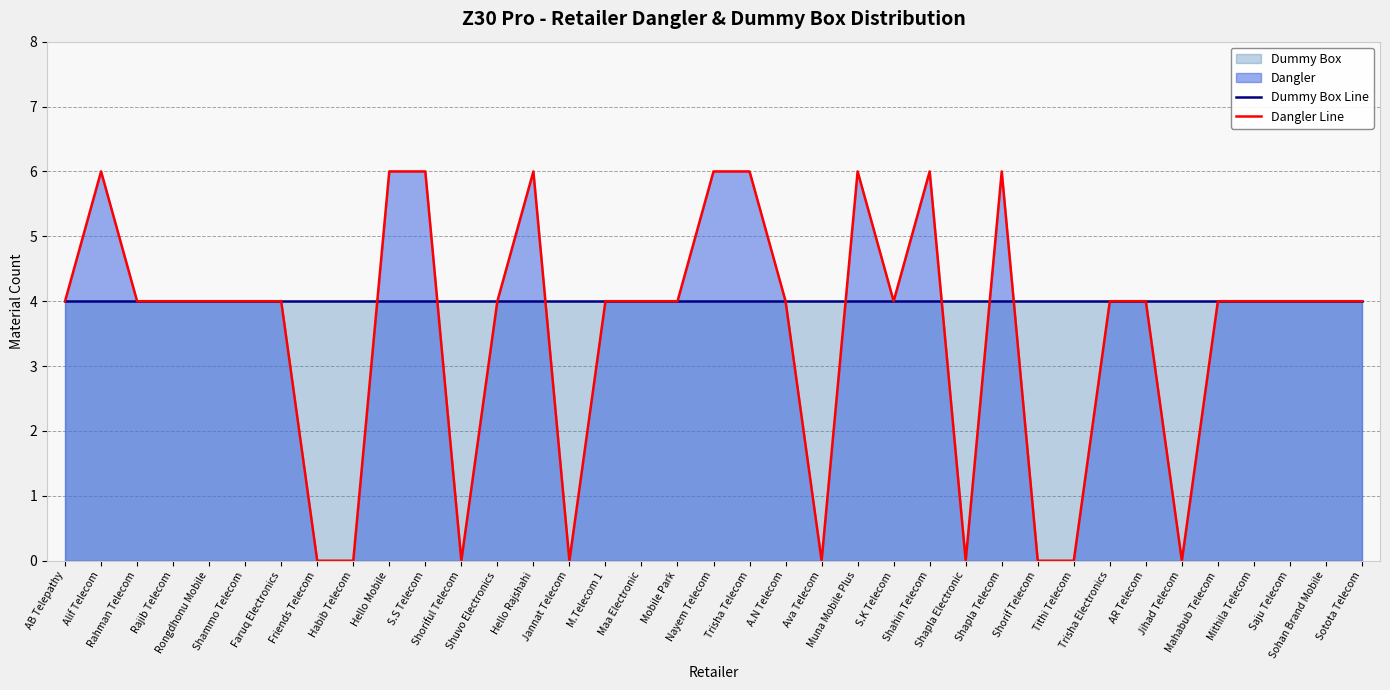

At which label does Dangler Line first exceed 4?

Alif Telecom